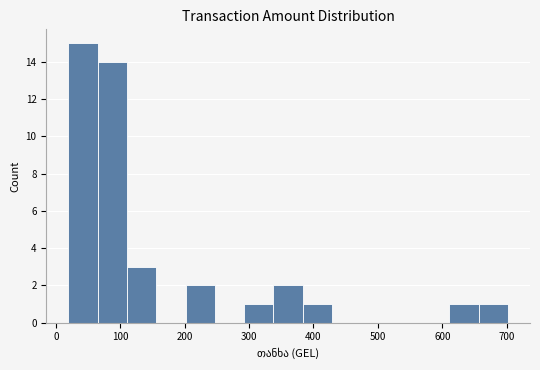

Reading left to right, list every bar in this chart as the range it spans on the x-axis followed by its height. Neither the bar edges nor the heights are printed on the chart, so give them approximately, as read against the axes.

20 to 60: 15
60 to 110: 14
110 to 160: 3
160 to 200: 0
200 to 250: 2
250 to 290: 0
290 to 340: 1
340 to 380: 2
380 to 430: 1
430 to 470: 0
470 to 520: 0
520 to 570: 0
570 to 610: 0
610 to 660: 1
660 to 700: 1